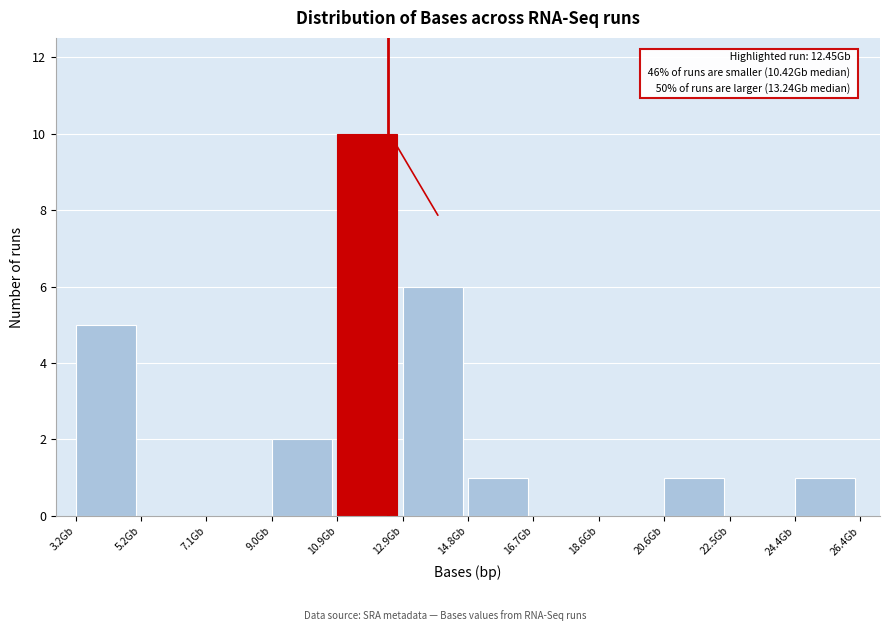

Which range on the x-axis has the tallest bar?

11.0 to 12.8